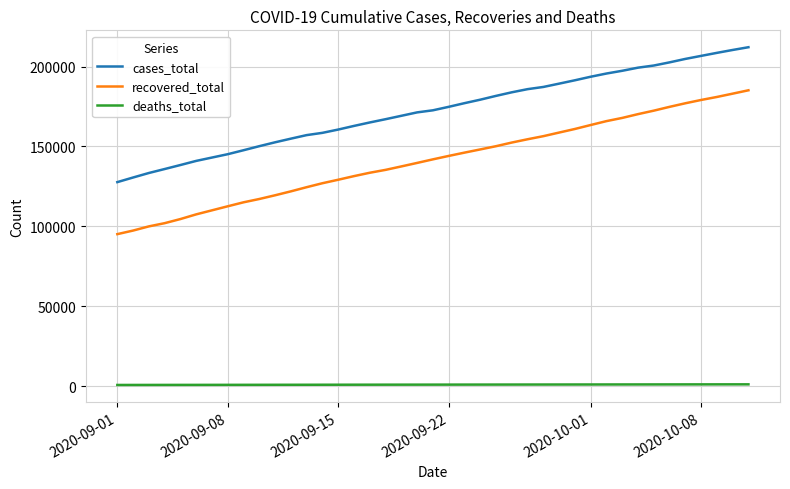

Which series has the largest total across all categories?

cases_total